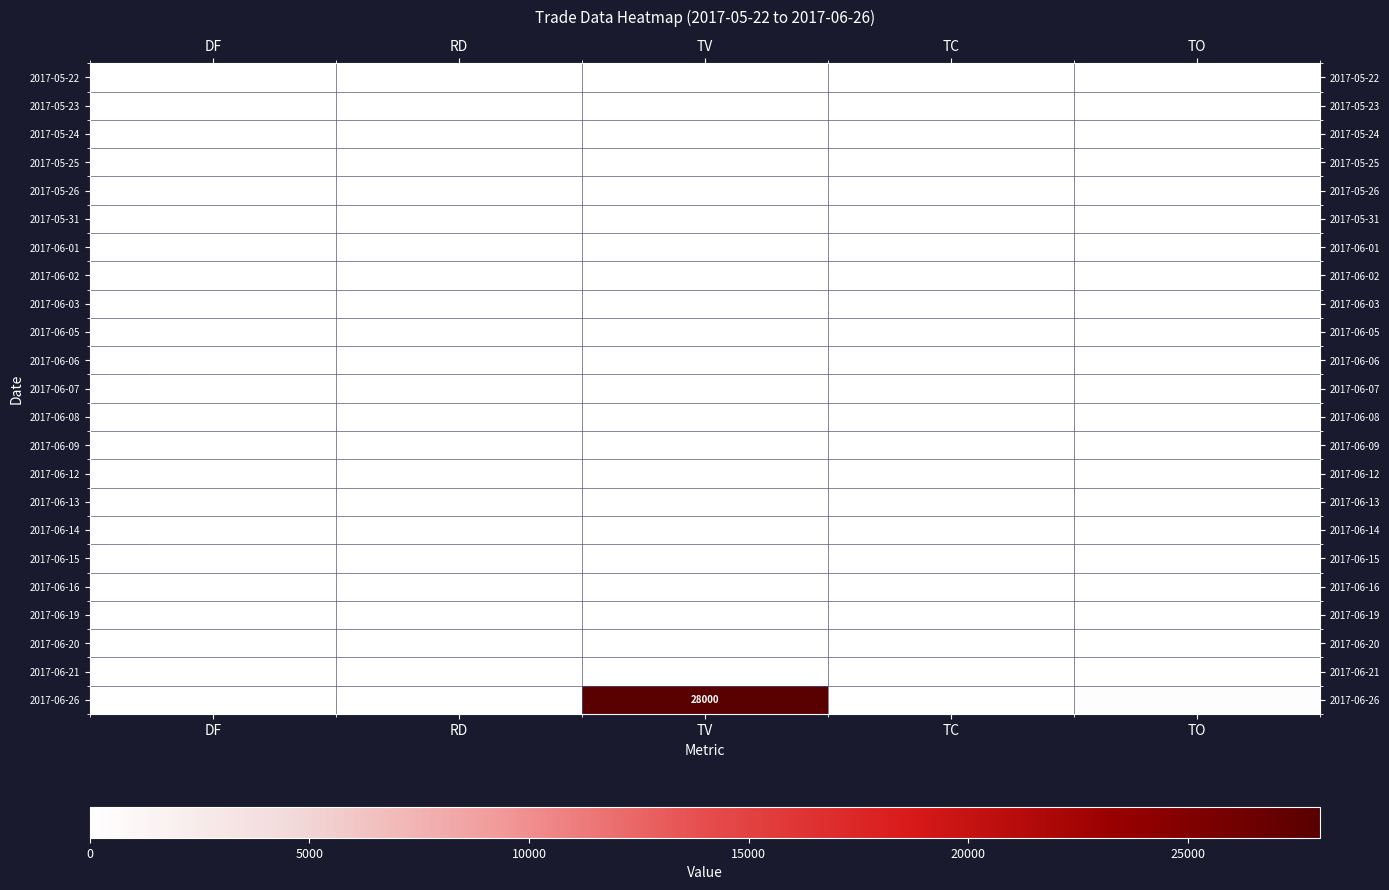

List the labels in order of 2017-06-26 value, smallest first.

DF, RD, TC, TO, TV